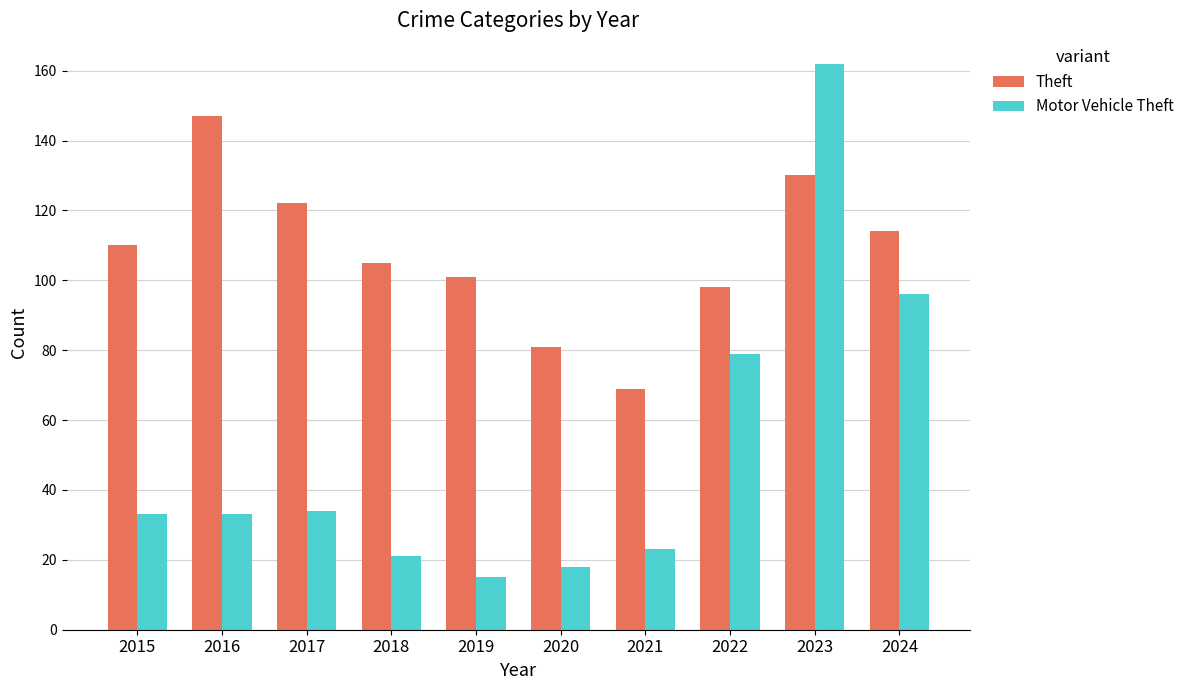

What value does the Theft series have at 2018, to the nearest 5?

105